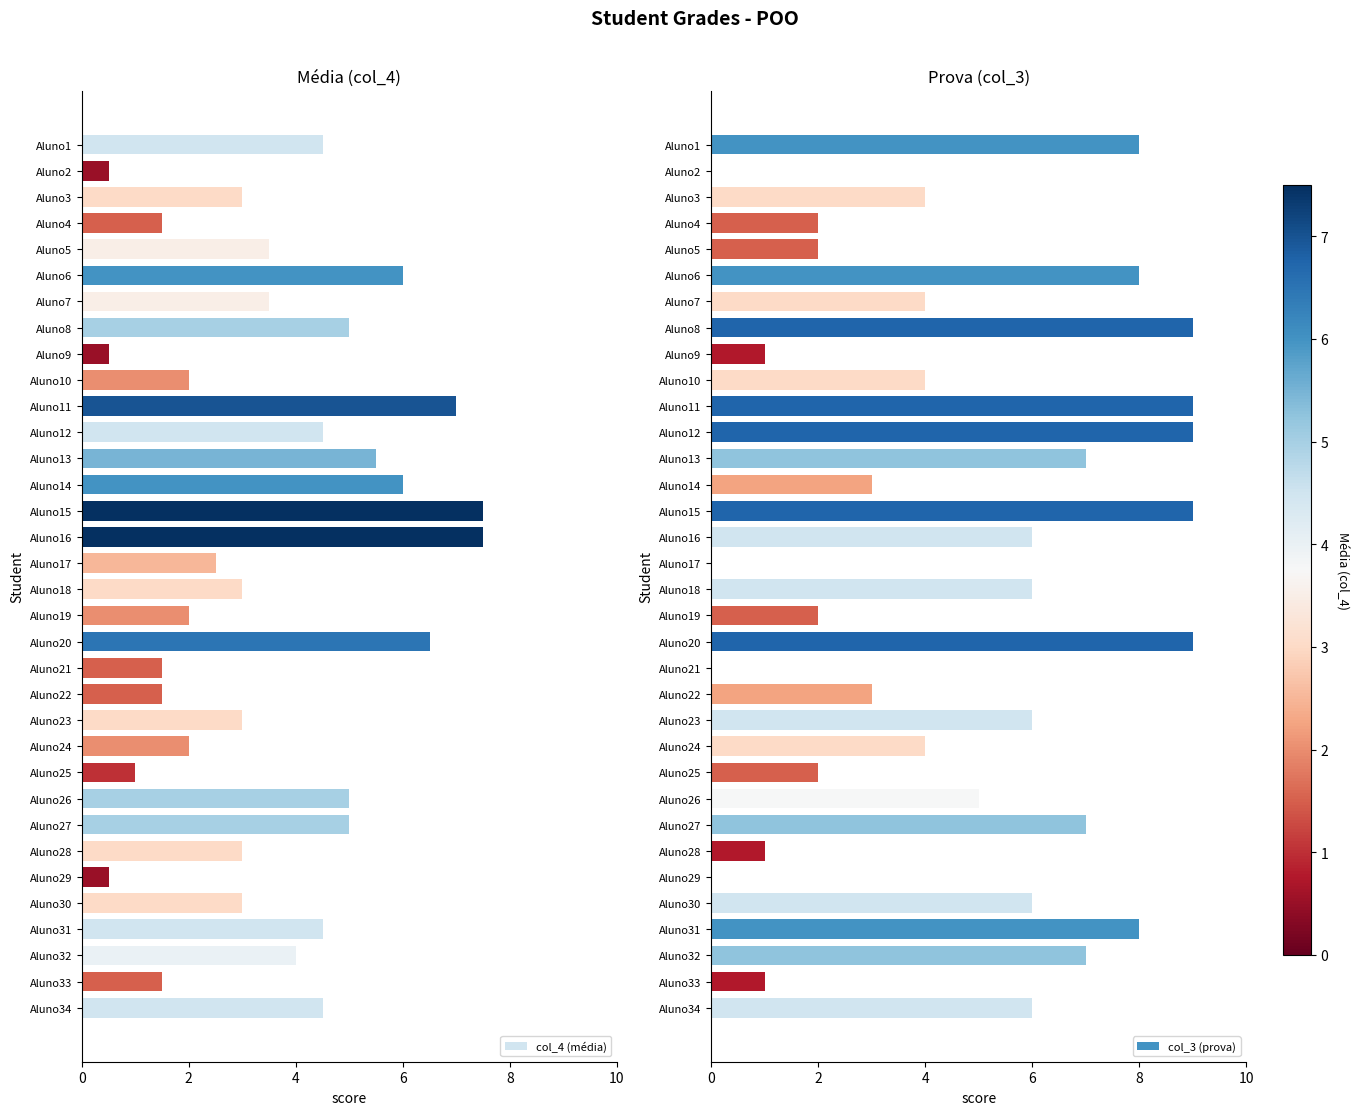

What is the sum of the col_4 (média) values at Aluno4 and Aluno22?

3.0